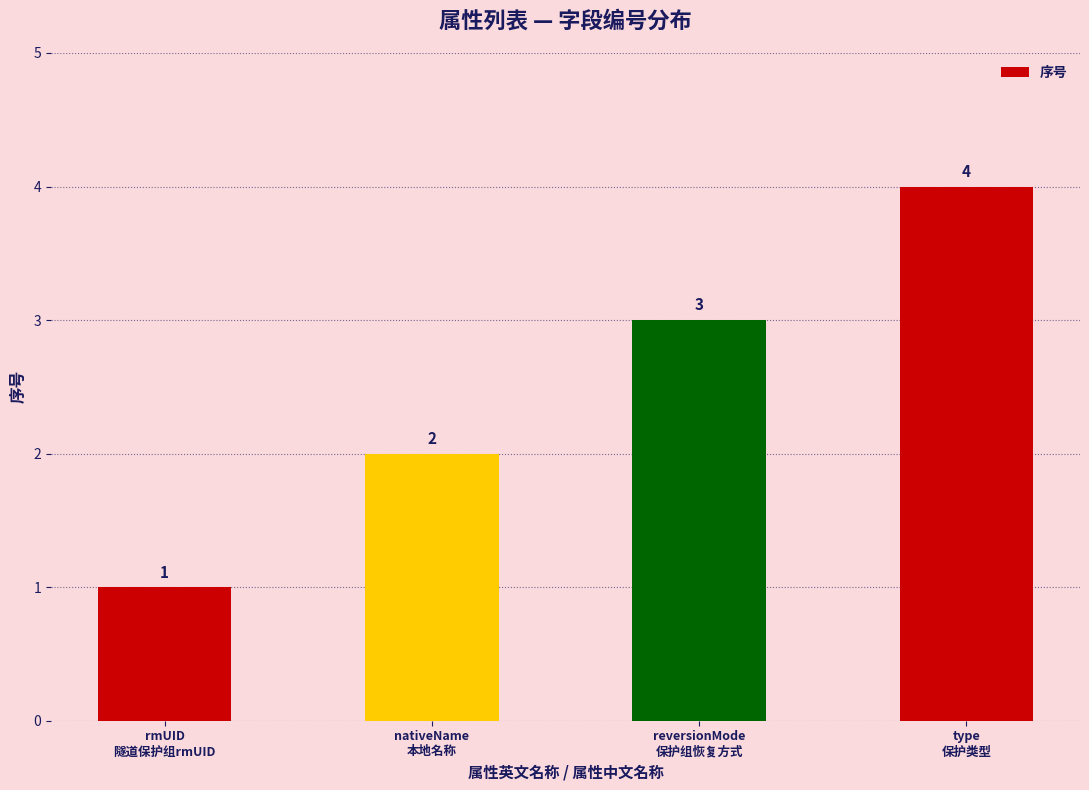

Reading left to right, what are all the values shown in this chart?

1	2	3	4